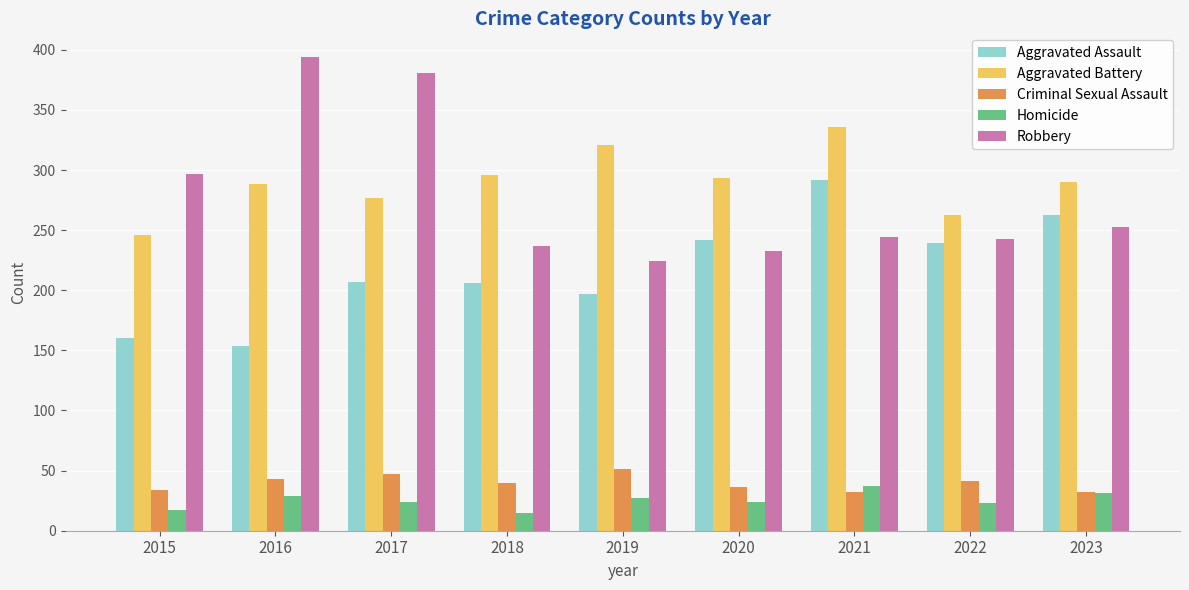

How many bars are there in total?

45